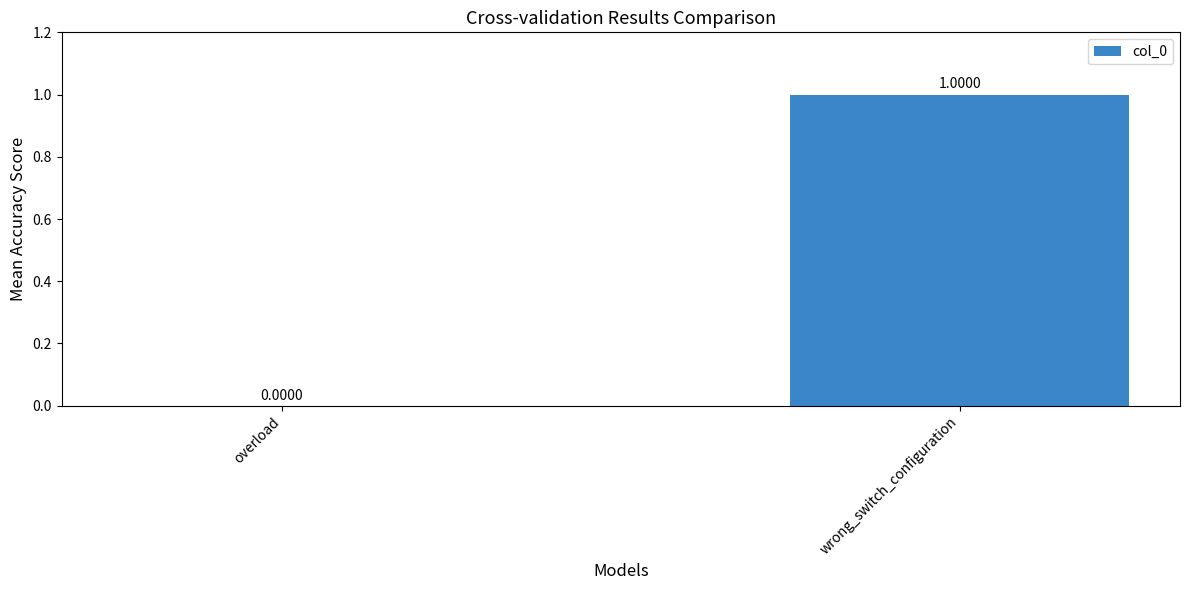

Between wrong_switch_configuration and overload, which is larger?

wrong_switch_configuration